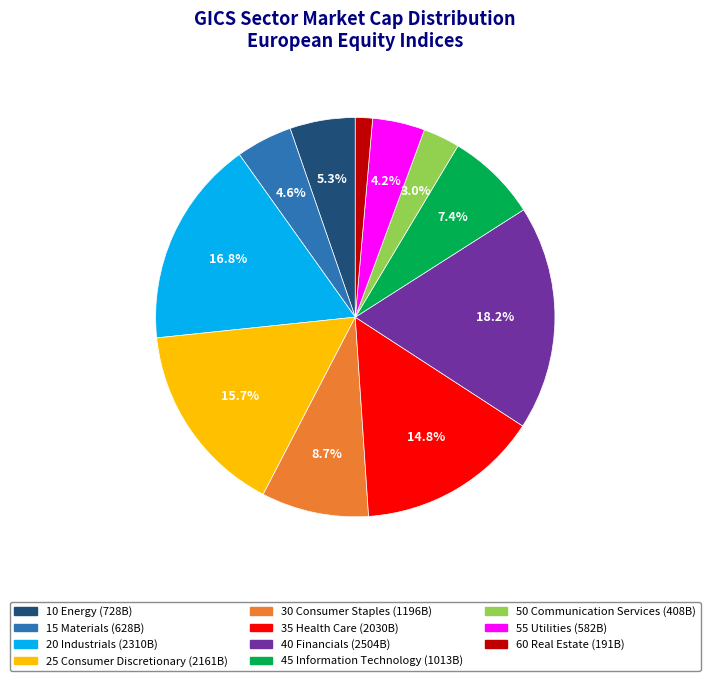

Is 30 Consumer Staples the majority of the pie?

No